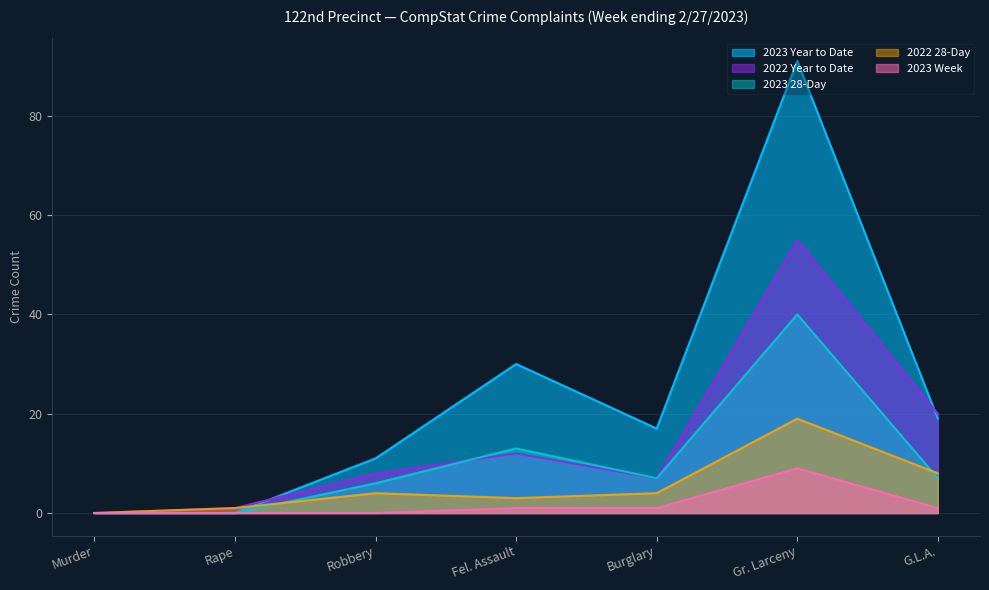

Where is the first local maximum for 2023 Year to Date?

Fel. Assault